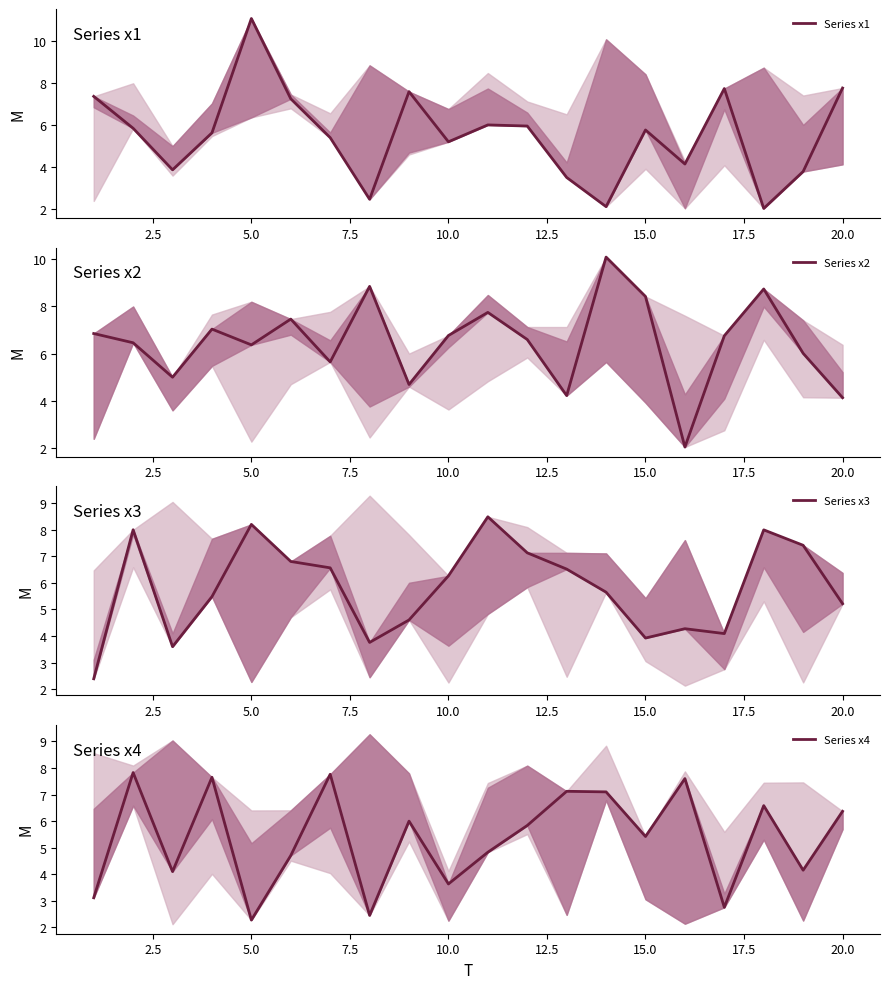

The Series x1 series shows 9.2 at 7.5. True or false?

False